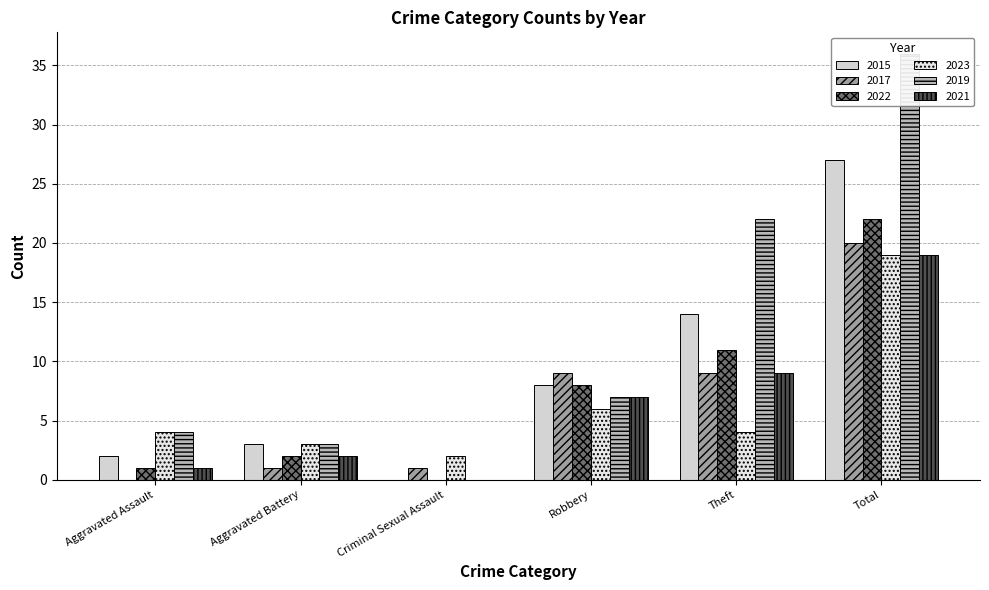

At which category does the chart reach its minimum across all series?

Criminal Sexual Assault